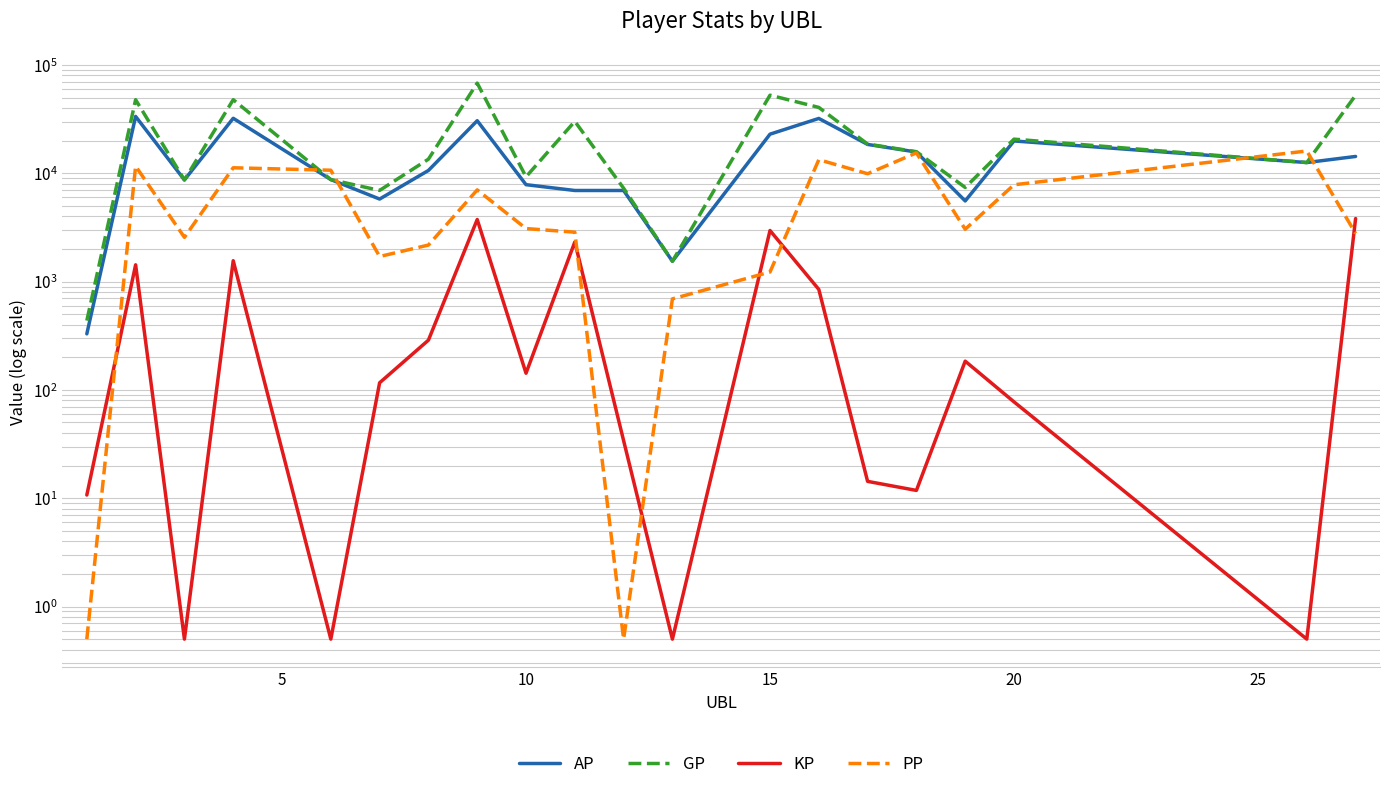

Reading left to right, transcribe all the data shown in this chart.

AP: 329.0	33447.0	8671.0	32159.0	8738.0	5776.0	10605.0	30537.0	7841.0	6929.0	6928.0	1541.0	22944.0	32051.0	18448.0	15688.0	5551.0	19860.0	12548.0	14285.0
GP: 436.0	47719.0	8671.0	47735.0	8738.0	6939.0	13482.0	67925.0	9266.0	30125.0	7268.0	1541.0	52528.0	40512.0	18591.0	15806.0	7392.0	20635.0	12548.0	52435.0
KP: 10.7	1427.2	0.5	1557.7	0.5	116.3	287.7	3738.8	142.5	2319.6	34.0	0.5	2958.5	846.1	14.3	11.8	184.1	77.5	0.5	3815.1
PP: 0.5	11619.0	2560.0	11229.0	10660.0	1703.0	2172.0	7015.0	3085.0	2856.0	0.5	692.0	1225.0	13334.0	9895.0	15421.0	3041.0	7825.0	16039.0	2783.0